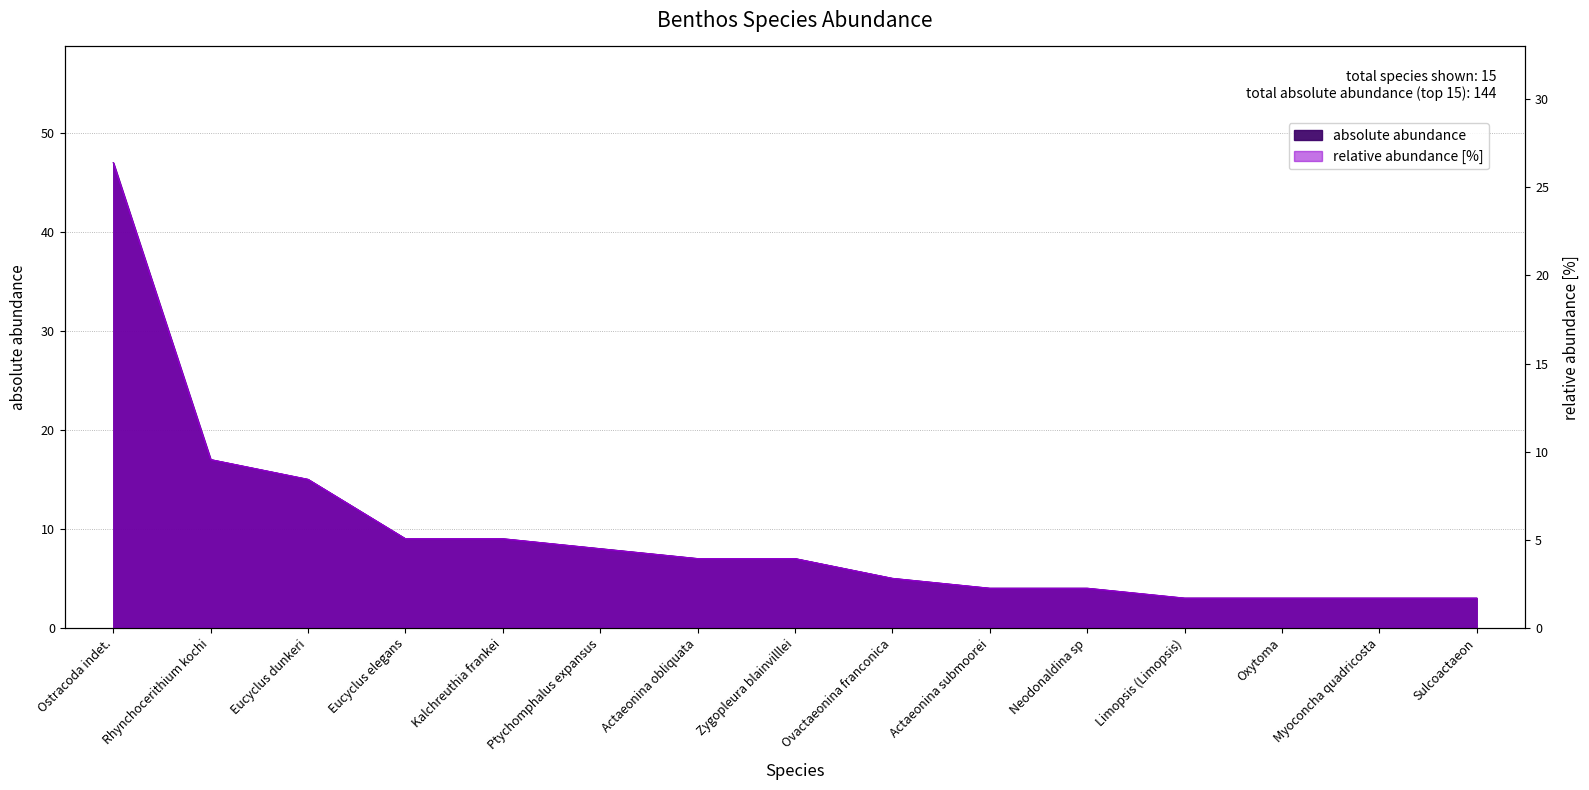

What is the value of the 15th point from the left?

1.7